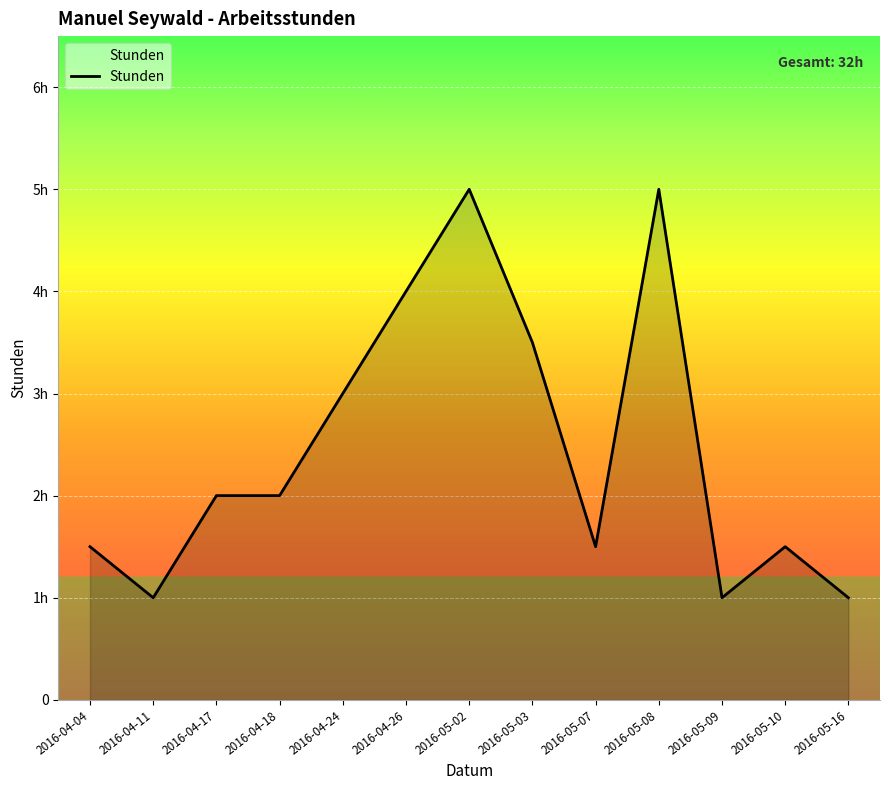

Does the chart have visible grid lines?

Yes